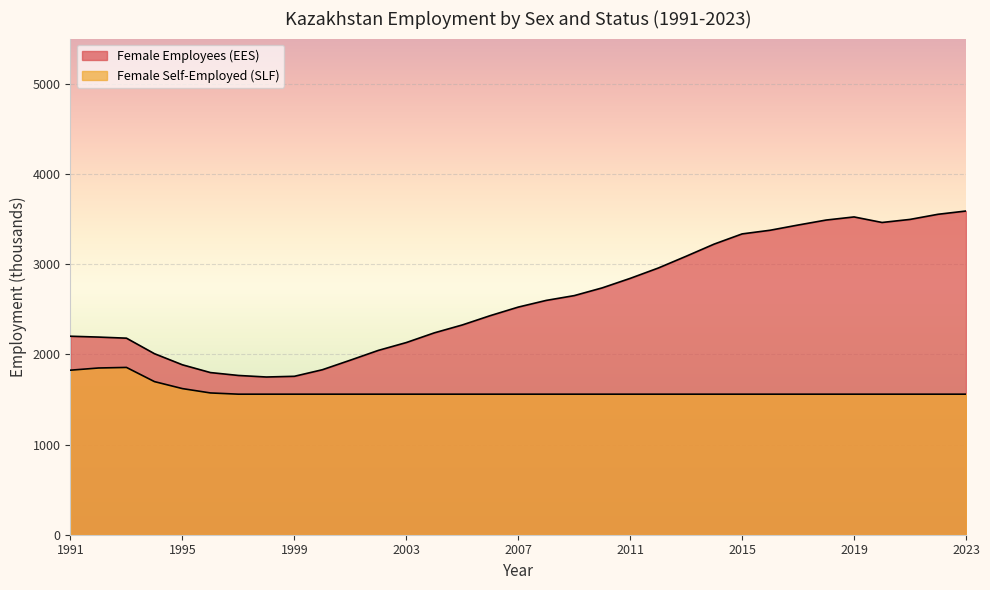

True or false: Female Self-Employed (SLF) has more than 1 interior local peaks.

False